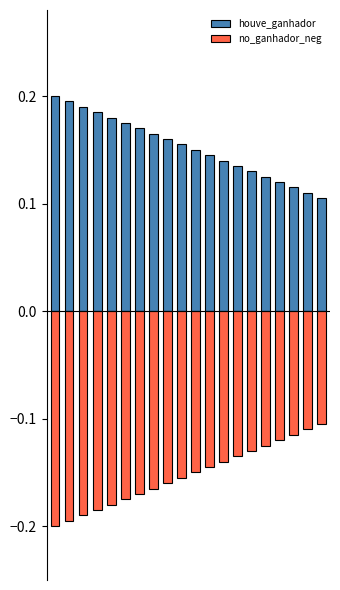

Reading right to left, list all the values displayed in this chart.

houve_ganhador: 0.1	0.1	0.1	0.1	0.1	0.1	0.1	0.1	0.1	0.2	0.2	0.2	0.2	0.2	0.2	0.2	0.2	0.2	0.2	0.2
no_ganhador_neg: -0.1	-0.1	-0.1	-0.1	-0.1	-0.1	-0.1	-0.1	-0.1	-0.2	-0.2	-0.2	-0.2	-0.2	-0.2	-0.2	-0.2	-0.2	-0.2	-0.2